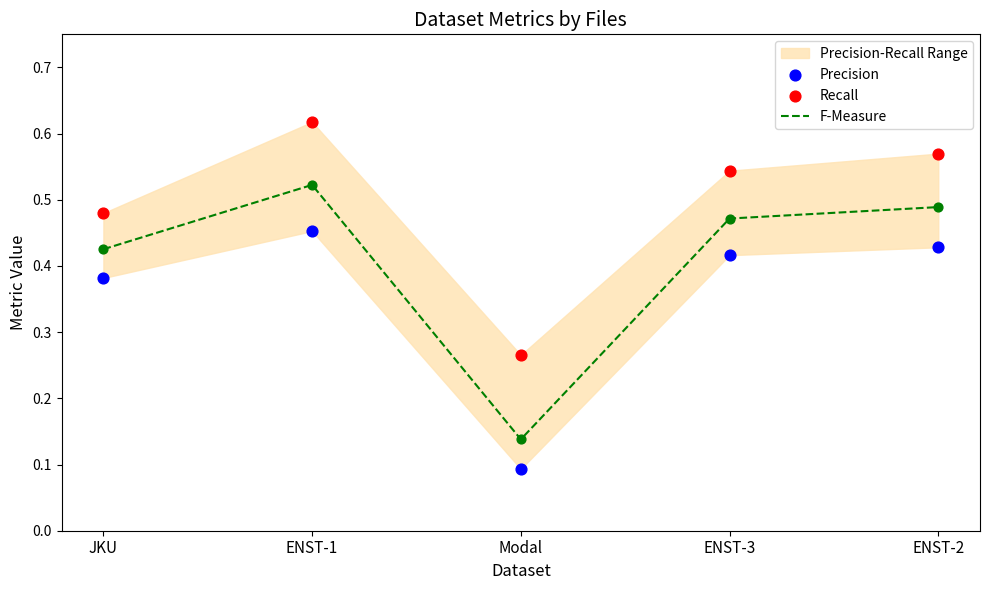

Rank the categories by F-Measure value from highest to lowest.

ENST-1, ENST-2, ENST-3, JKU, Modal